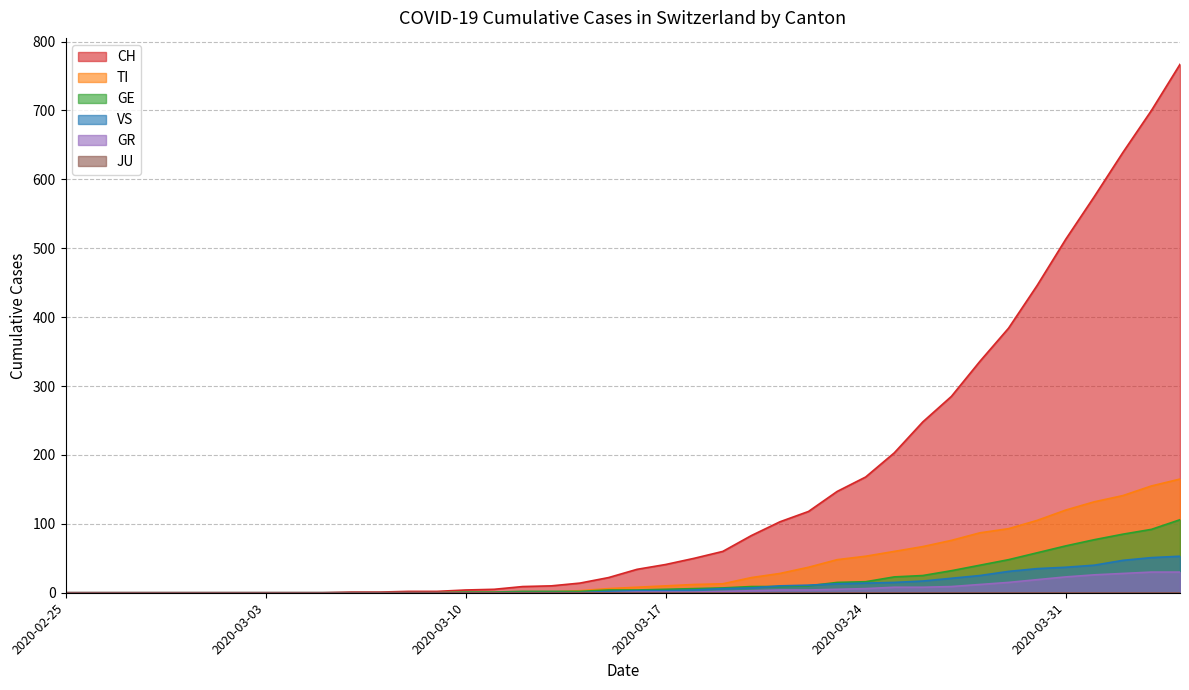

Reading left to right, list all the values displayed in this chart.

CH: 0	0	0	0	0	0	0	0	0	0	1	1	2	2	4	5	9	10	14	22	34	41	50	60	83	103	118	147	168	203	248	285	336	384	446	513	575	639	700	767
TI: 0	0	0	0	0	0	0	0	0	0	0	0	0	0	1	1	1	1	3	6	8	10	12	13	22	28	37	48	53	60	67	76	87	93	105	120	132	141	155	165
GE: 0	0	0	0	0	0	0	0	0	0	0	0	0	0	1	1	2	2	2	4	4	5	6	7	9	9	10	15	16	23	25	32	40	48	58	68	77	85	92	106
GR: 0	0	0	0	0	0	0	0	0	0	0	0	0	0	0	0	0	0	0	0	1	1	1	2	3	4	4	5	6	8	8	9	12	15	19	23	26	28	30	30
VS: 0	0	0	0	0	0	0	0	0	0	0	0	0	0	0	0	0	0	0	2	3	3	4	6	7	10	11	13	14	15	17	21	25	31	35	37	40	47	51	53